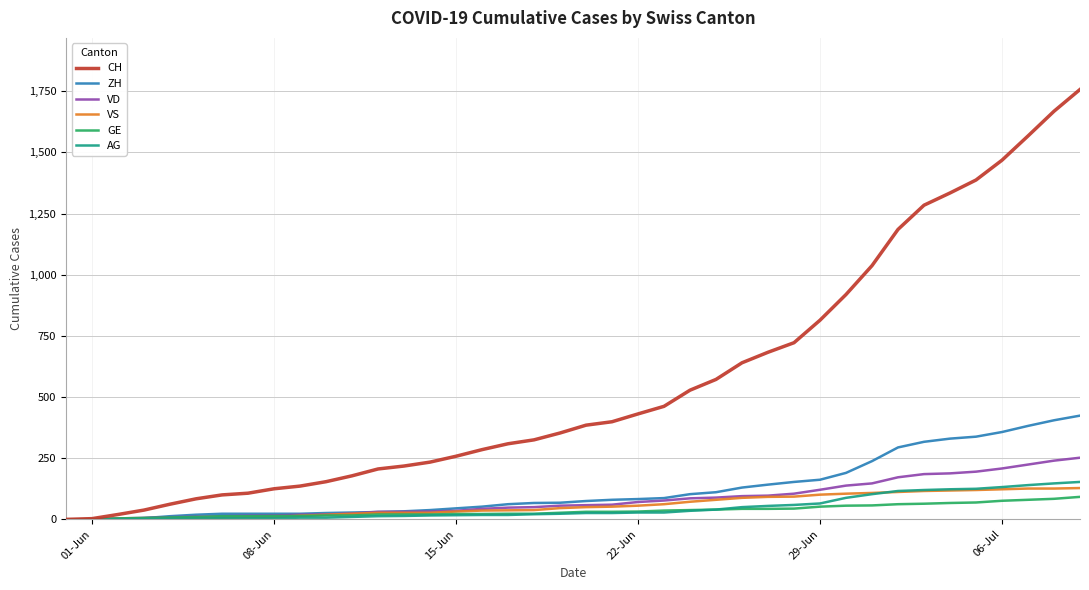

Which series has the largest total across all categories?

CH